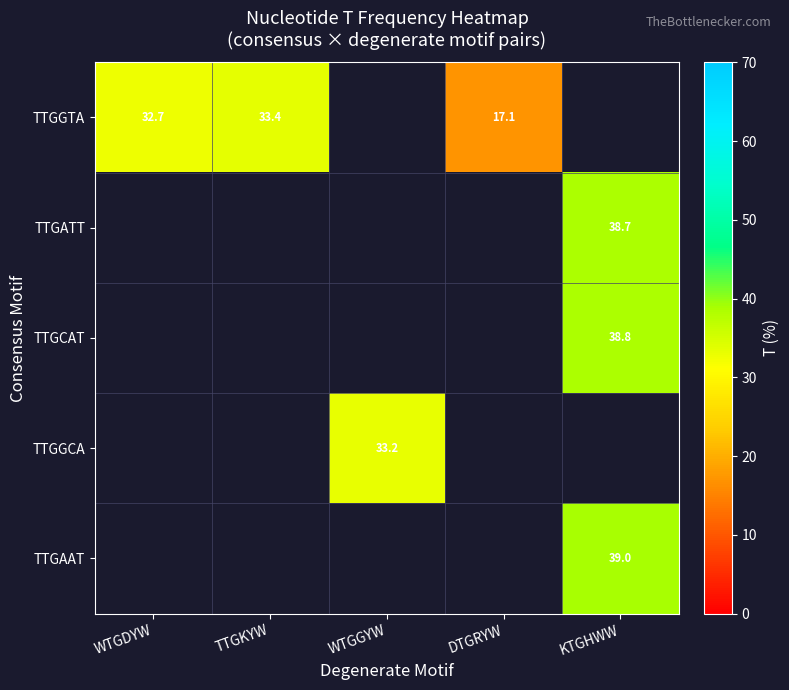

Between DTGRYW and KTGHWW, which is larger?

KTGHWW